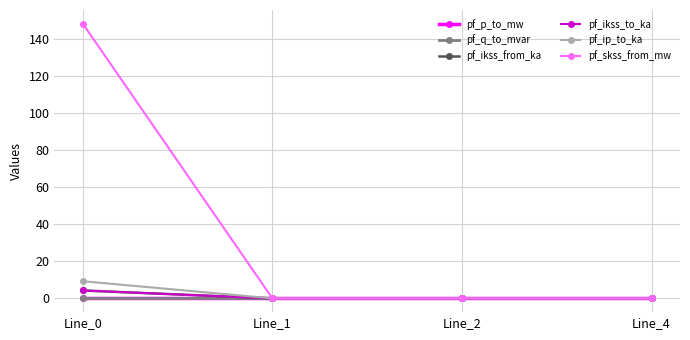

At which category is the sum across all series the highest?

Line_0